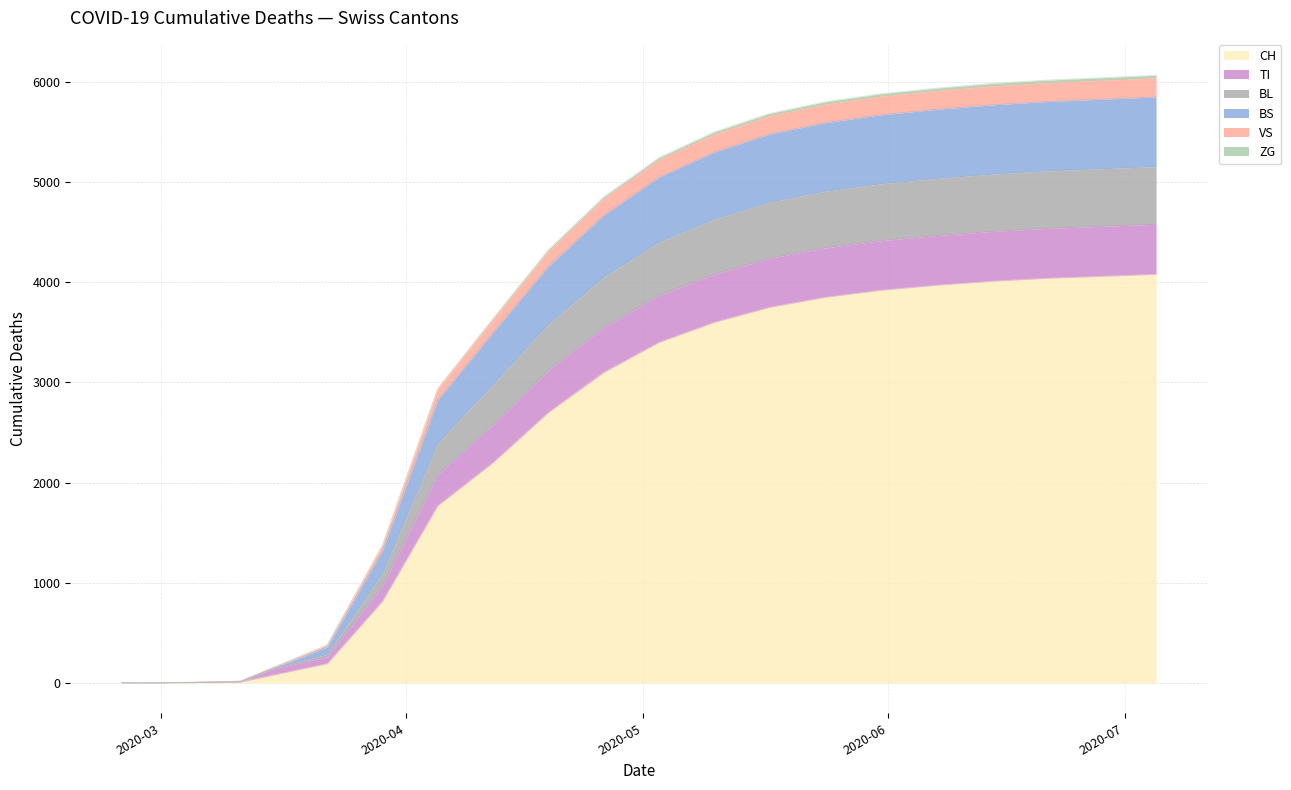

True or false: BL and VS intersect in this chart.

False